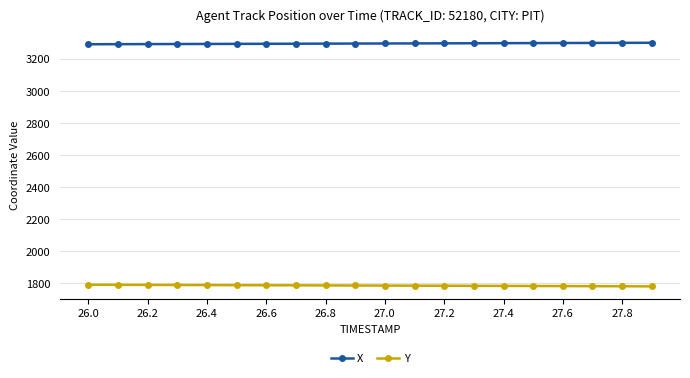

Rank the series by their maximum value, from lowest to highest.

Y, X